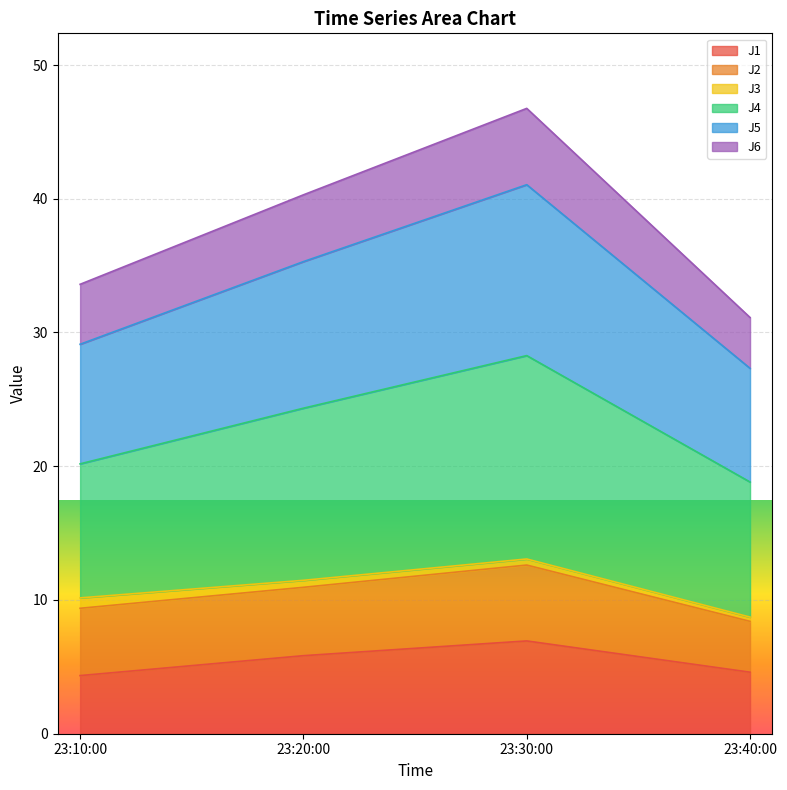

How many lines are shown in the chart?

6